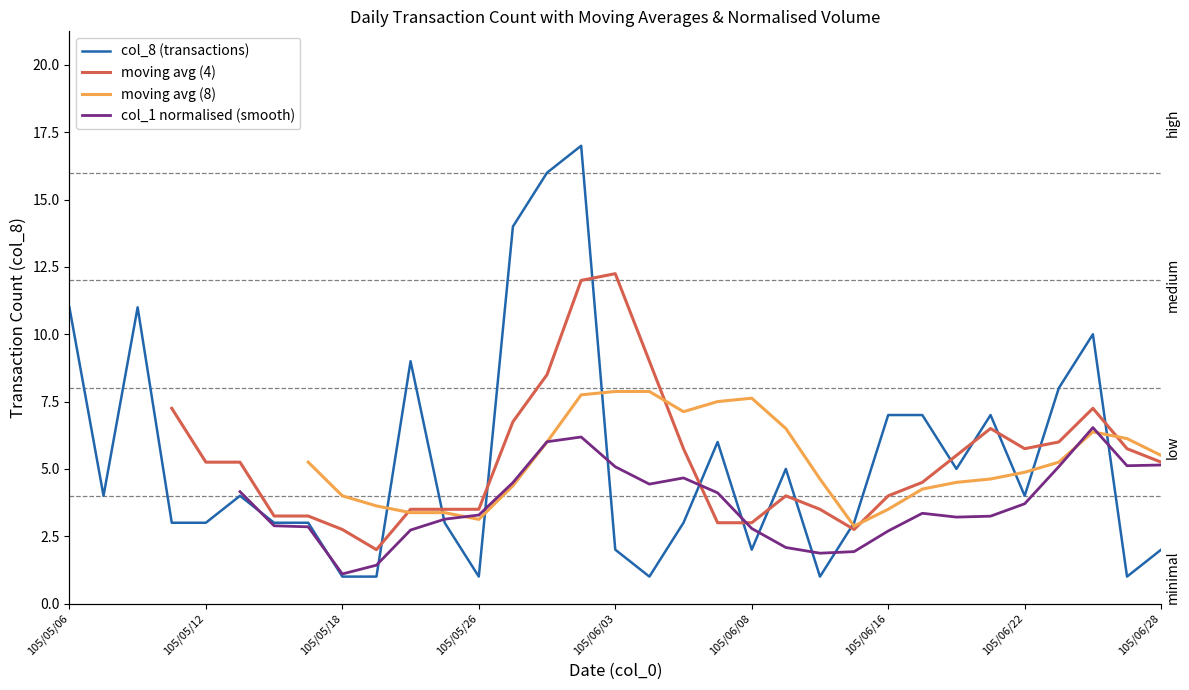

At how many categories does at least one series exceed 1?

33